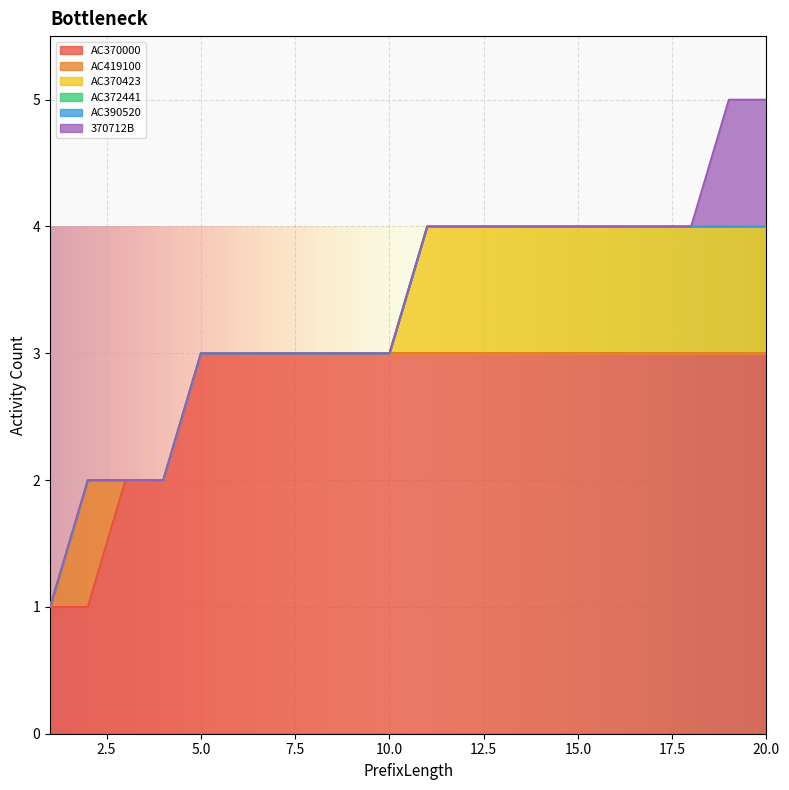

Which series changed the most between 13 and 15?

AC370000